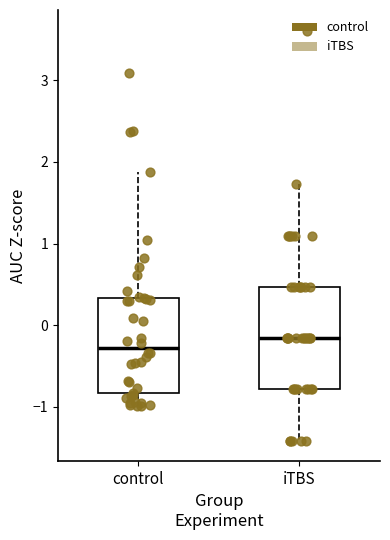

Where does the upper whisker of the box for iTBS end on the y-axis? The values are not printed on the chart, so give them approximately, as read against the axis.

1.7